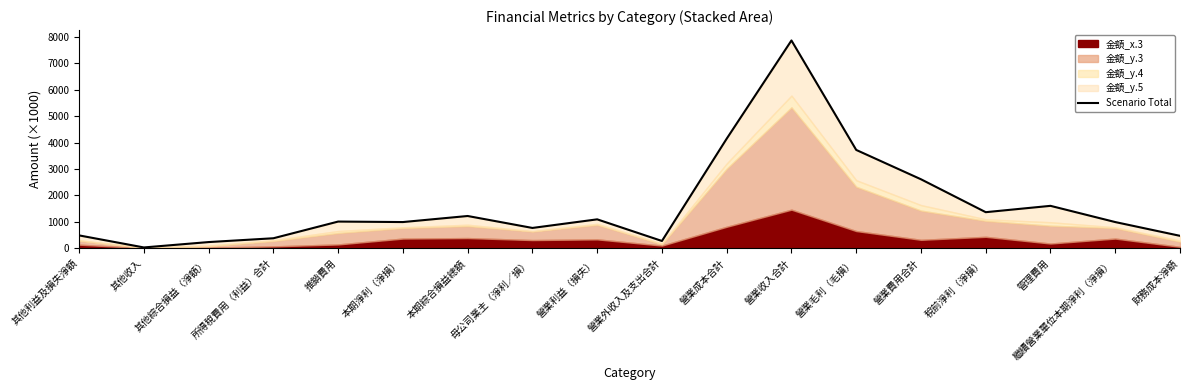

Is it true that the value at 其他綜合損益（淨額） is 74.3?

False